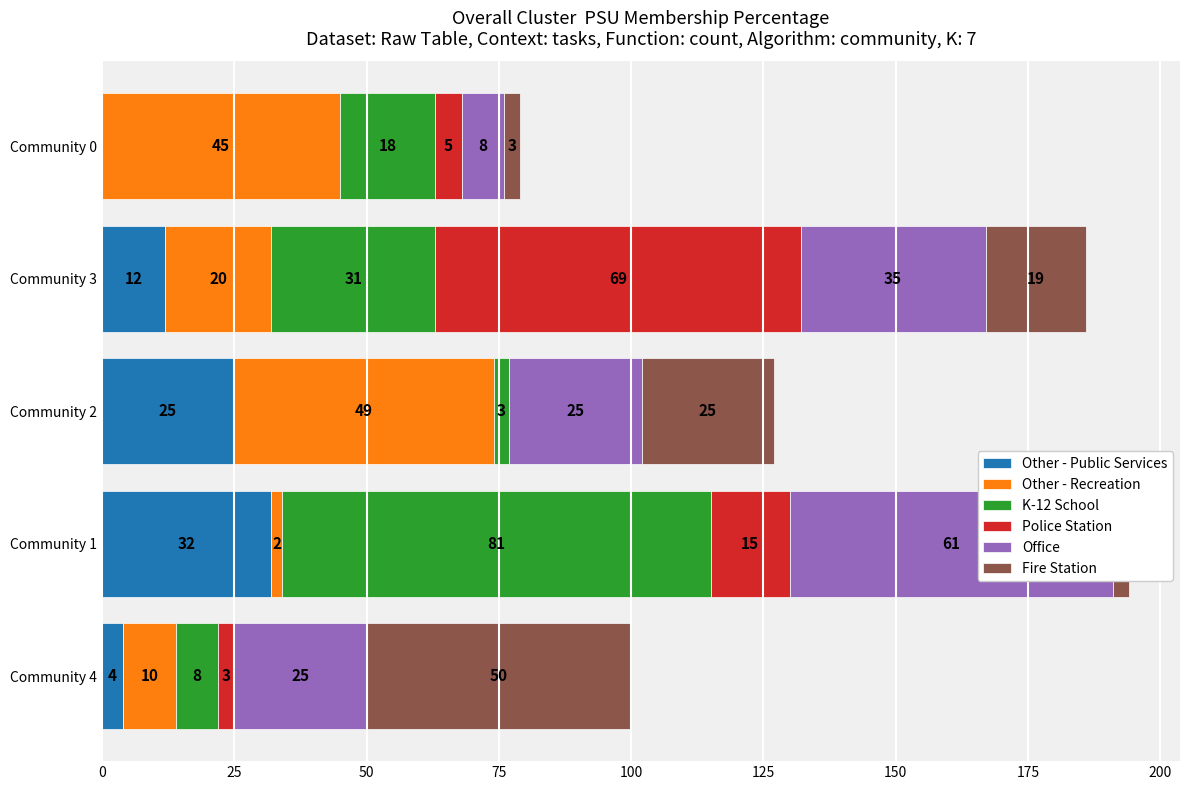

What is the value of the Fire Station bar at the 2nd from the left?

3